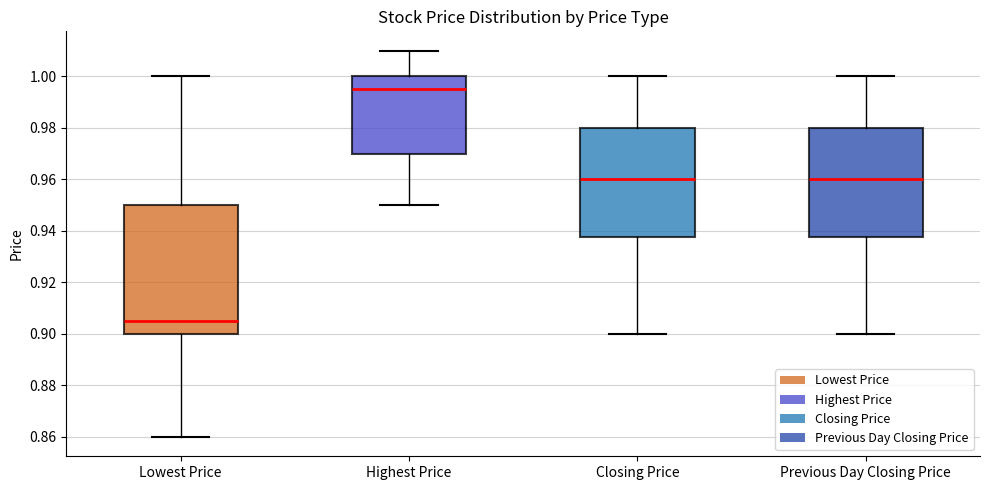

Which box has the highest median line?

Highest Price